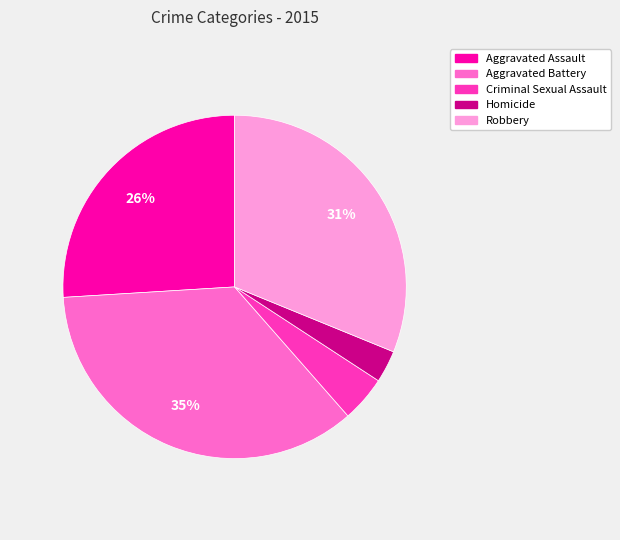

To the nearest percent, what is the average slice percentage?

20%